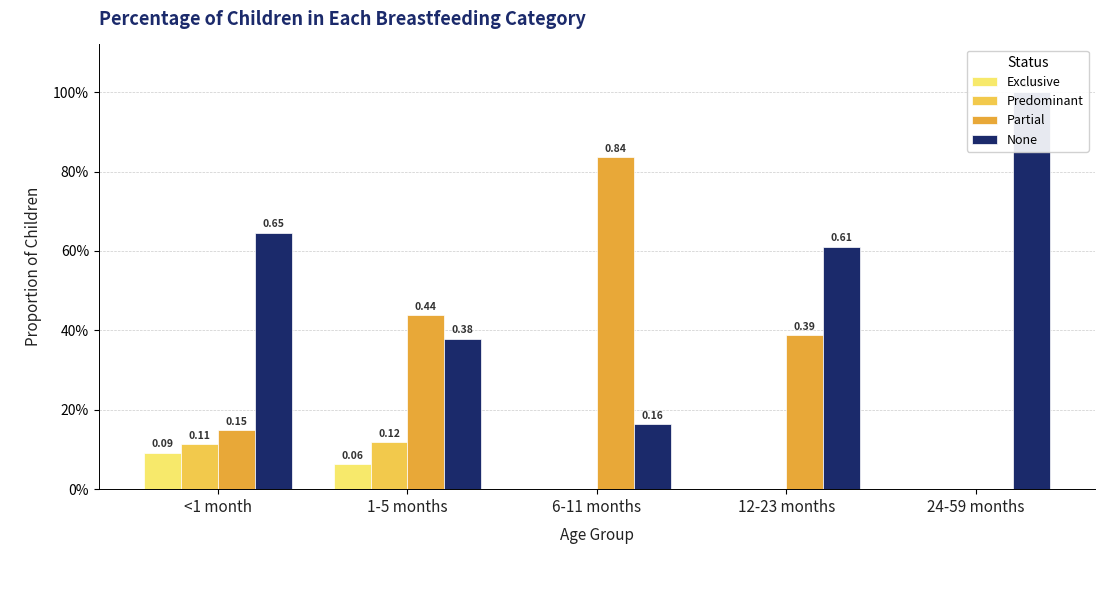

Between 6-11 months and 24-59 months, which series saw the biggest shift?

Partial